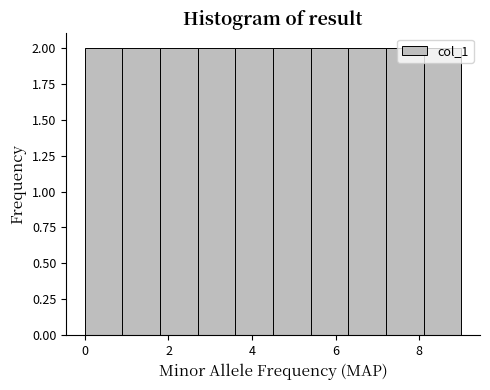

What is the height of the bar covering 8.1 to 9.0 on the x-axis? Neither the bar edges nor the heights are printed on the chart, so give them approximately, as read against the axes.

2